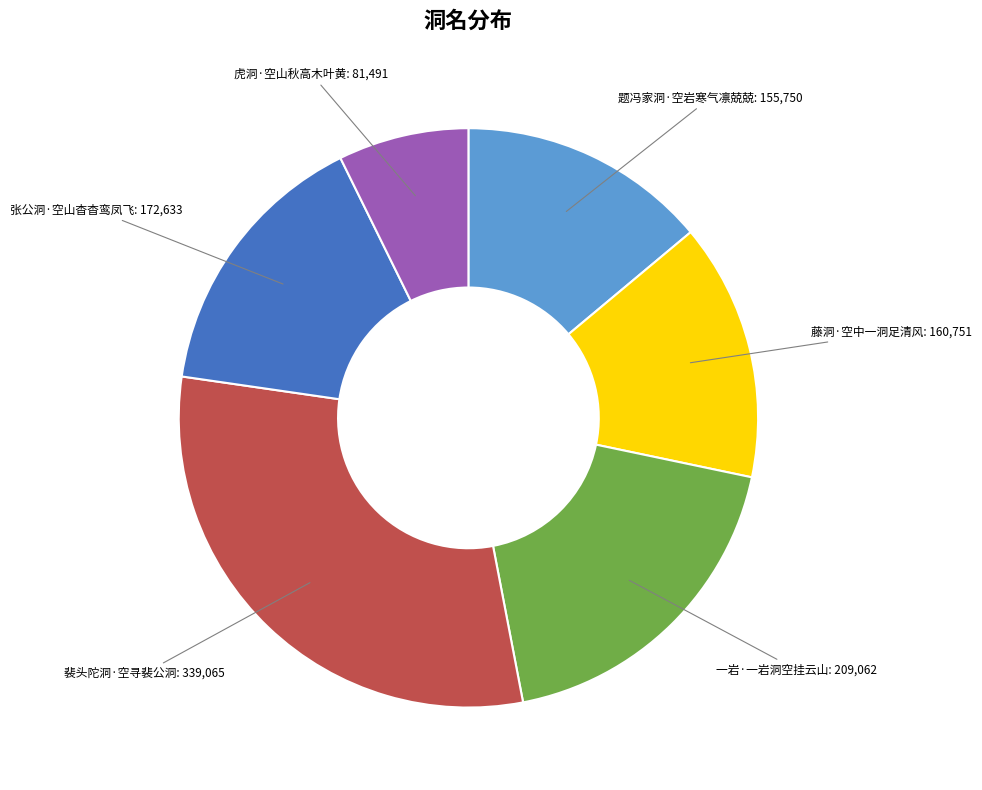

What is the smallest slice in the pie chart?

虎洞·空山秋高木叶黄